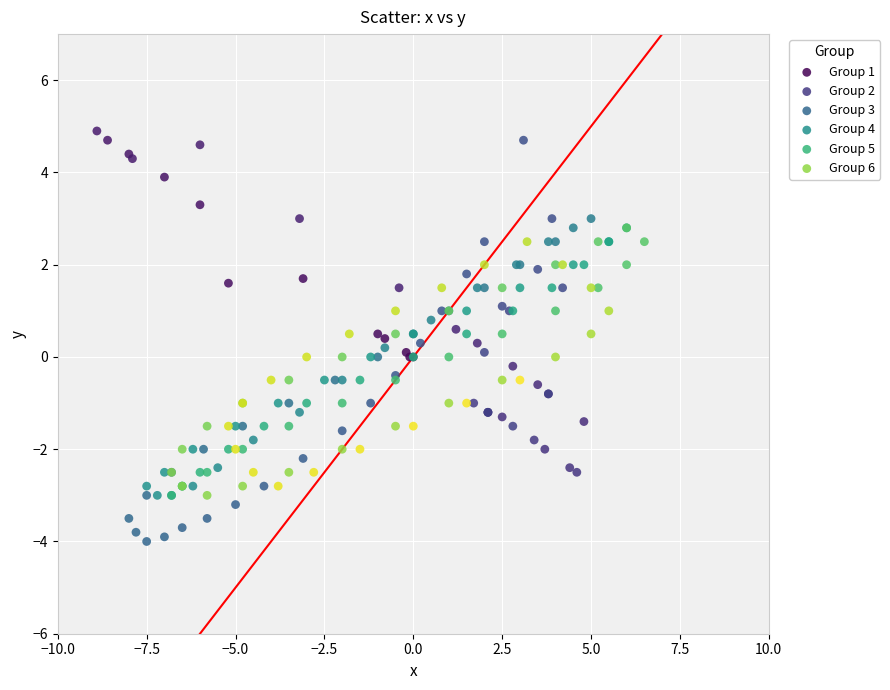

Which series has the widest spread of Y values?

Group 2